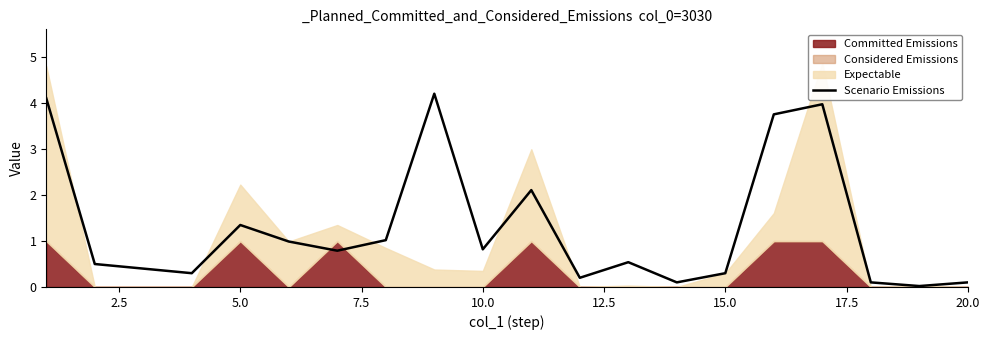

Reading left to right, transcribe all the data shown in this chart.

4.1	0.5	0.4	0.3	1.4	1.0	0.8	1.0	4.2	0.8	2.1	0.2	0.5	0.1	0.3	3.8	4.0	0.1	0.0	0.1